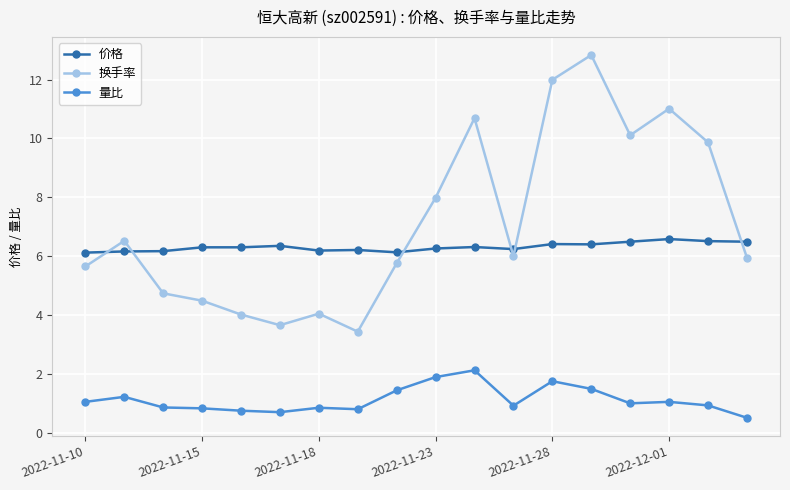

At how many categories does at least one series exceed 9?

6